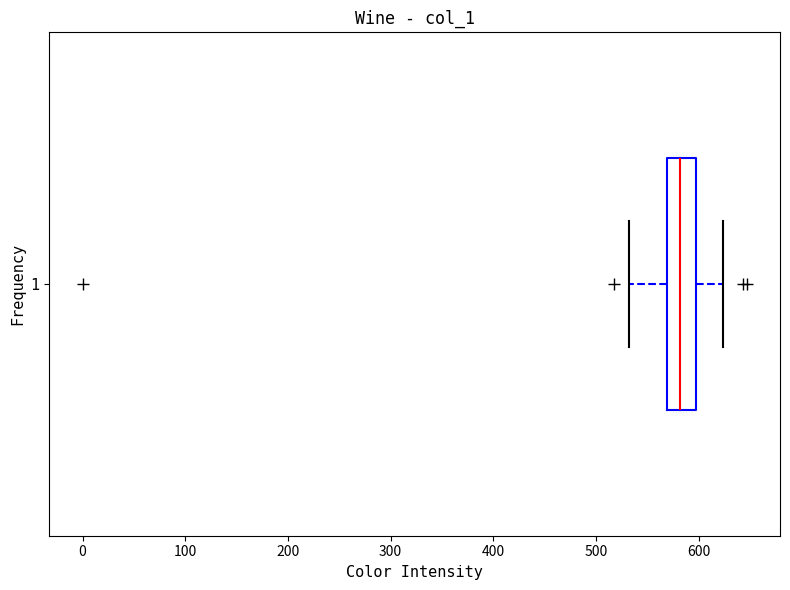

Where is the right edge of the box at y = 1 on the x-axis? The values are not printed on the chart, so give them approximately, as read against the axis.

600